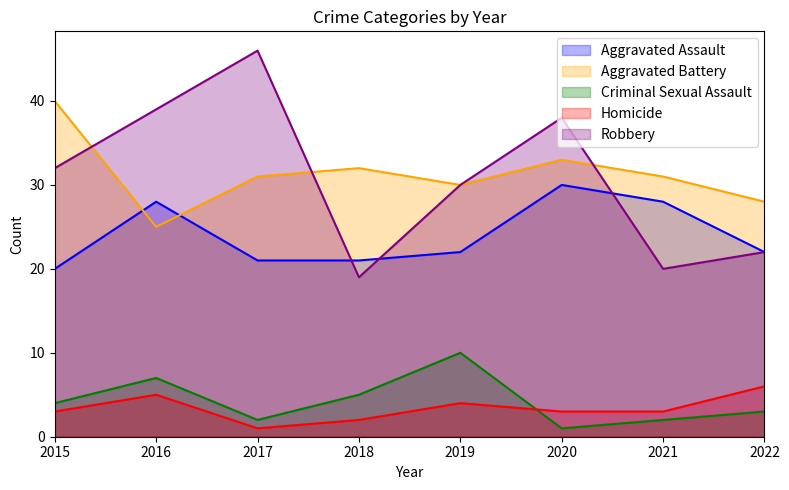

Is it true that Robbery equals 9 at 2018?

False